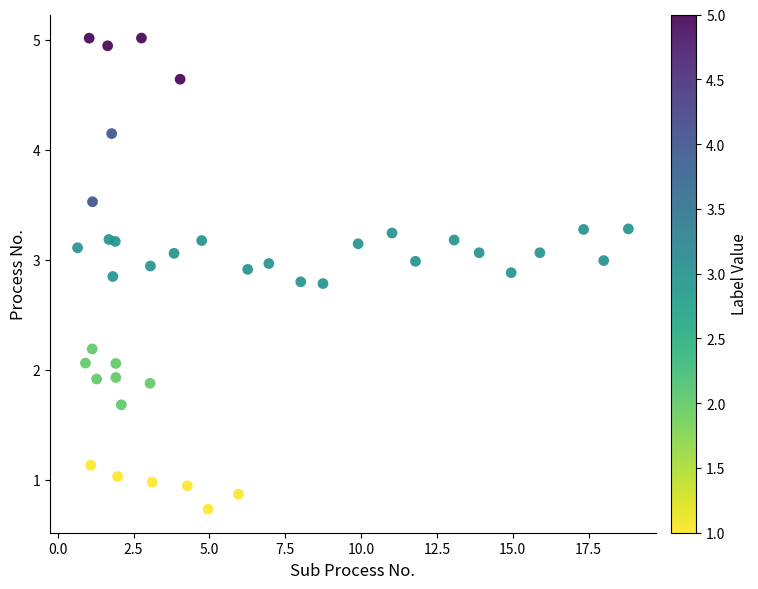

What is the range of Y values (max minus min)?

4.3